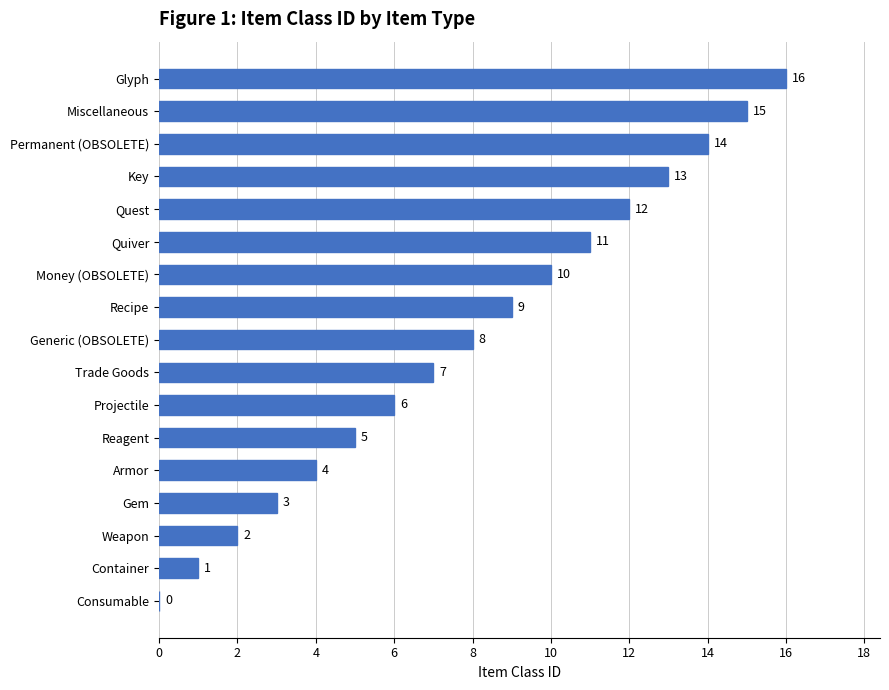

Count the number of categories in the chart.

17